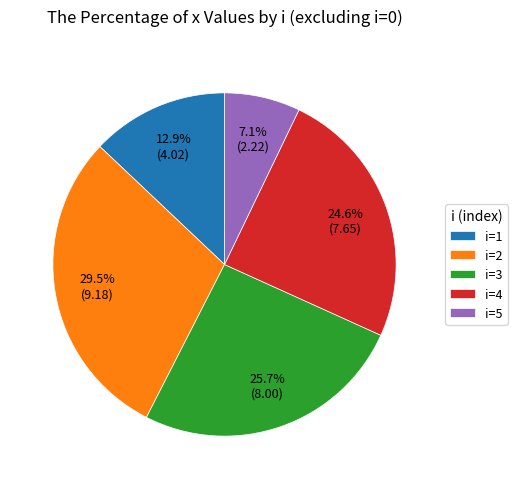

Which slice is the smallest?

i=5